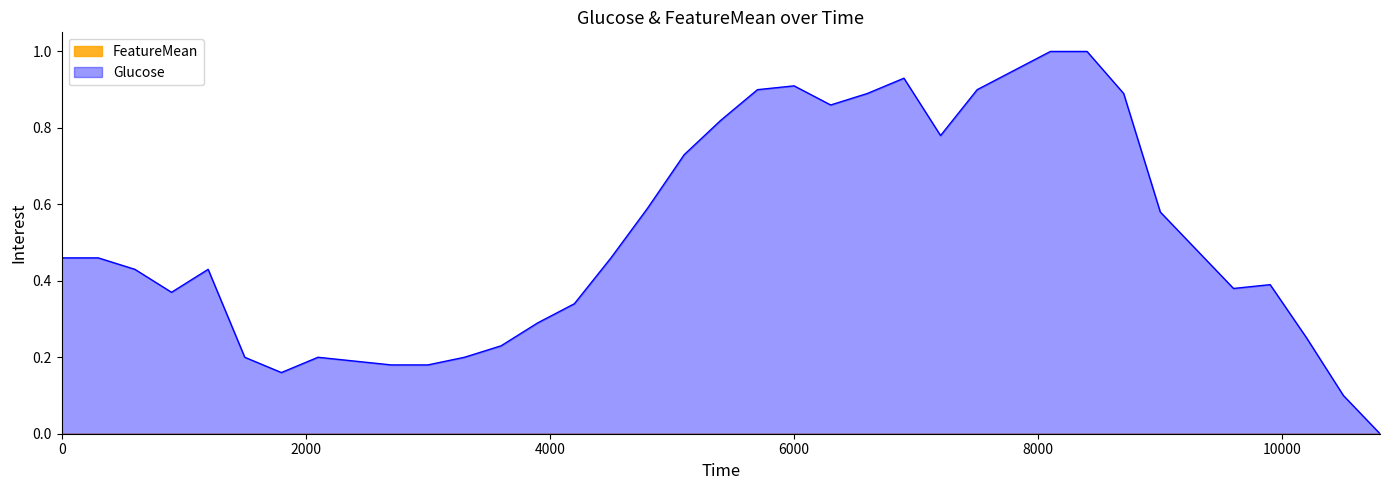

Which series has the largest range (max minus min)?

Glucose